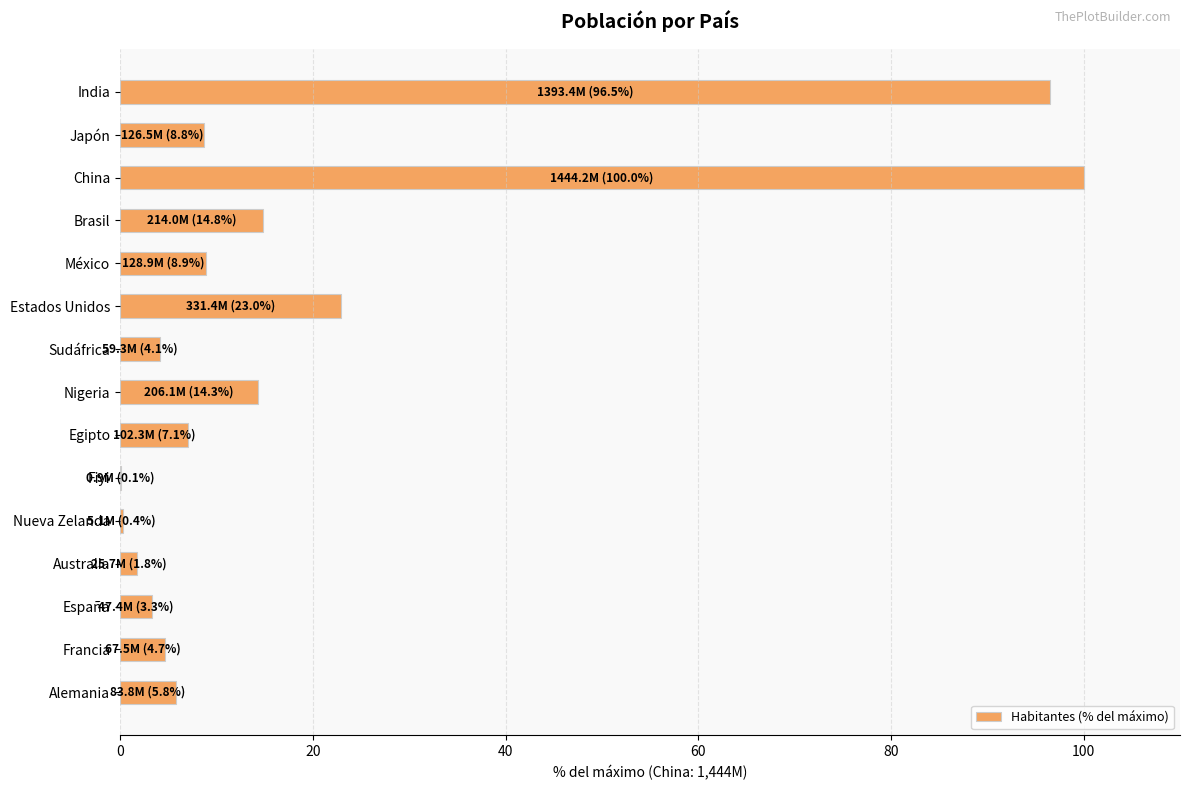

What is the change in value from Egipto to India?

+89.4